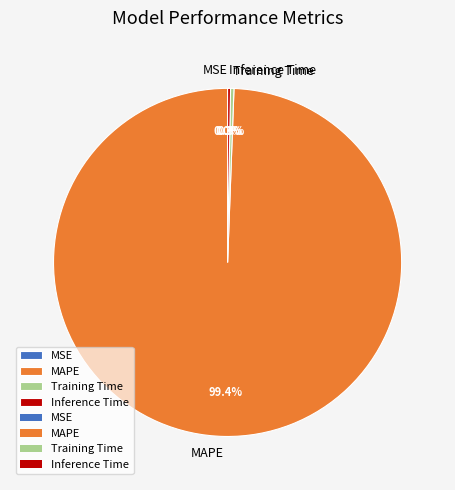

True or false: Training Time accounts for 0% of the total.

True